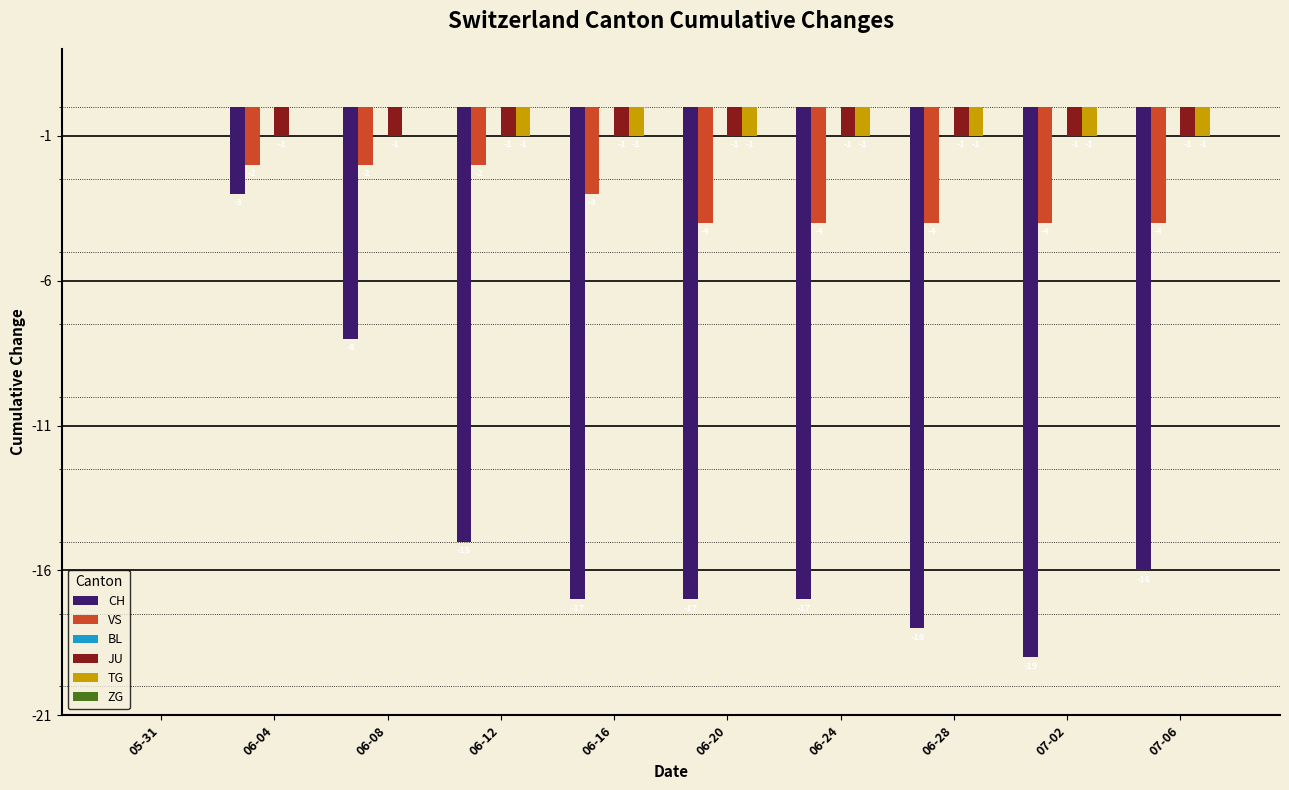

What is the total value across all series at 06-24?

-23